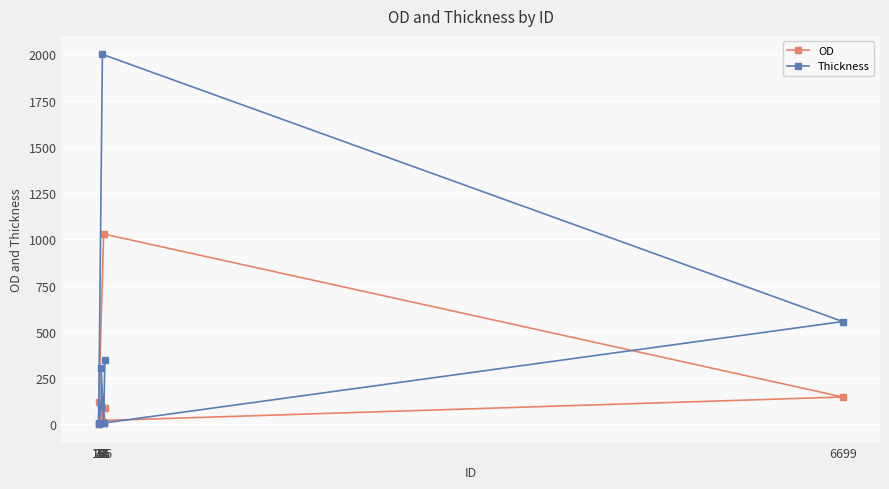

Is it true that Thickness equals 2000.0 at 44?

True